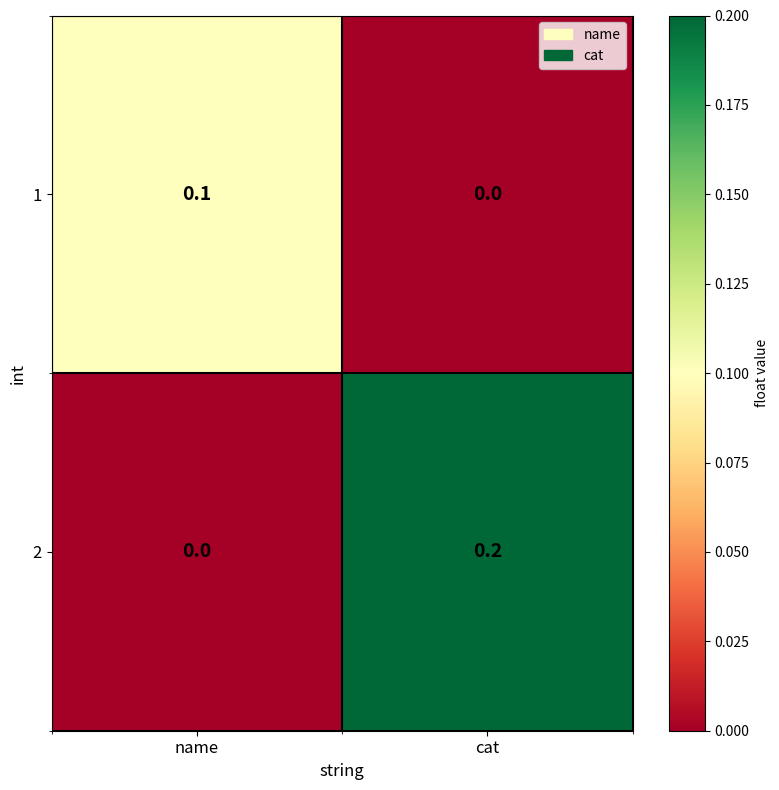

True or false: 2 has a value of -0.1 at name.

False